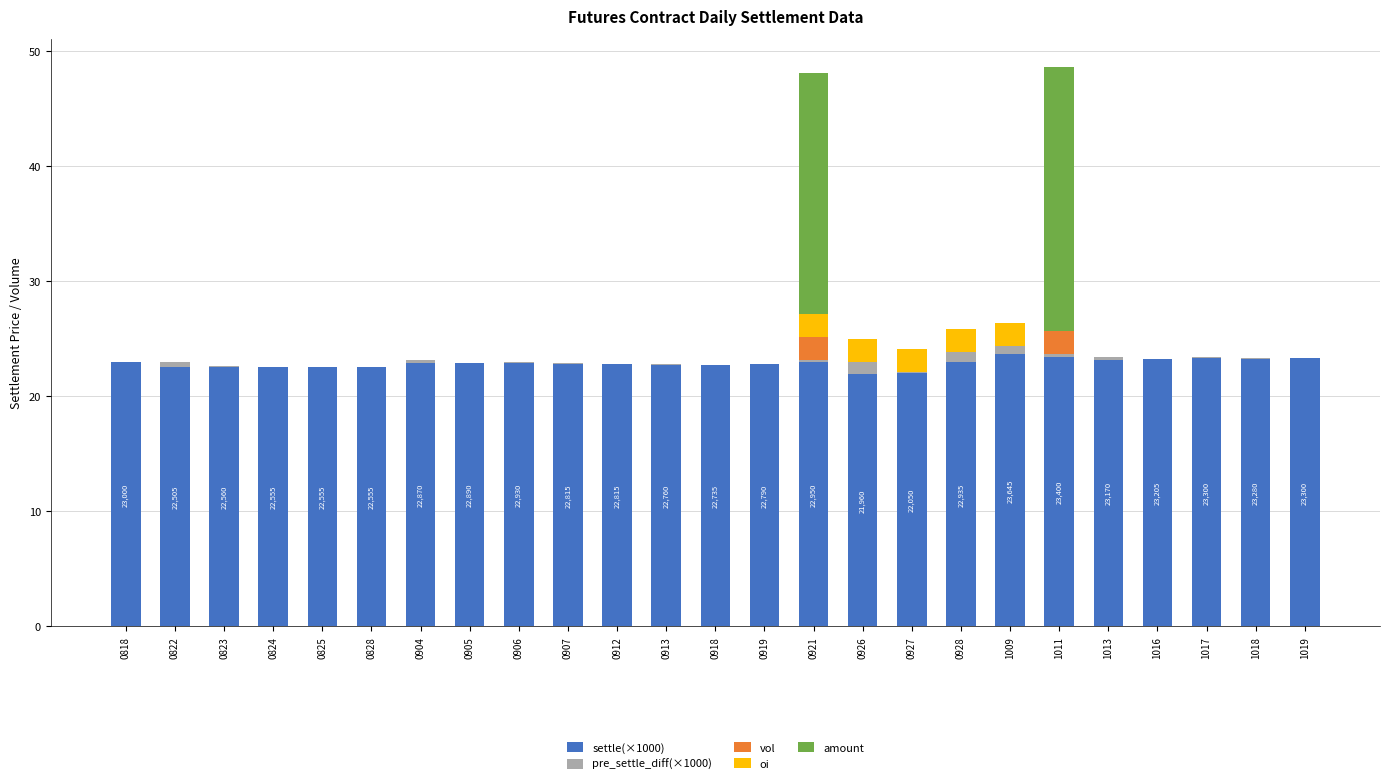

True or false: settle(×1000) has a value of 12.1 at 0818.

False